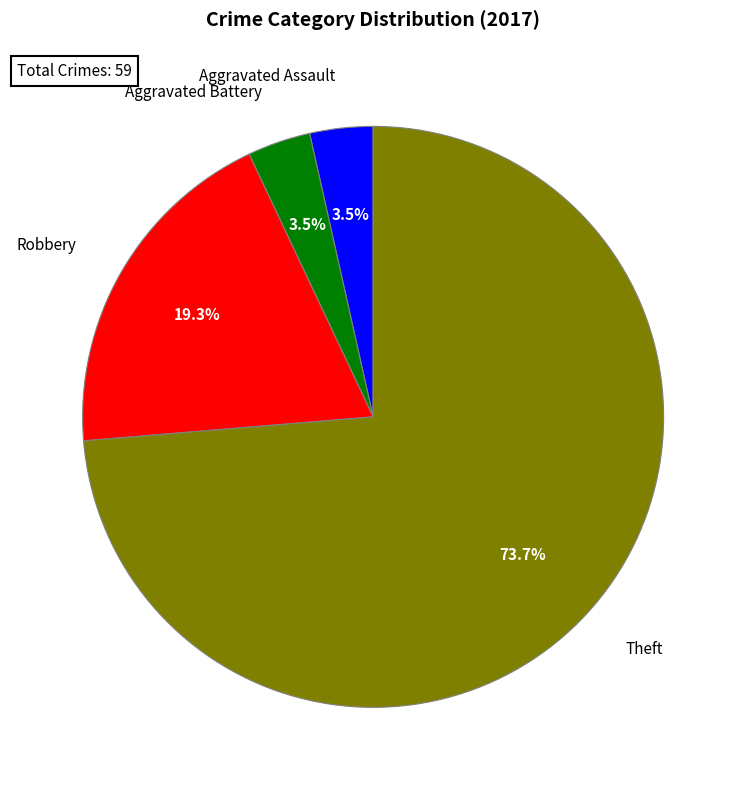

To the nearest percent, what is the average slice percentage?

25%